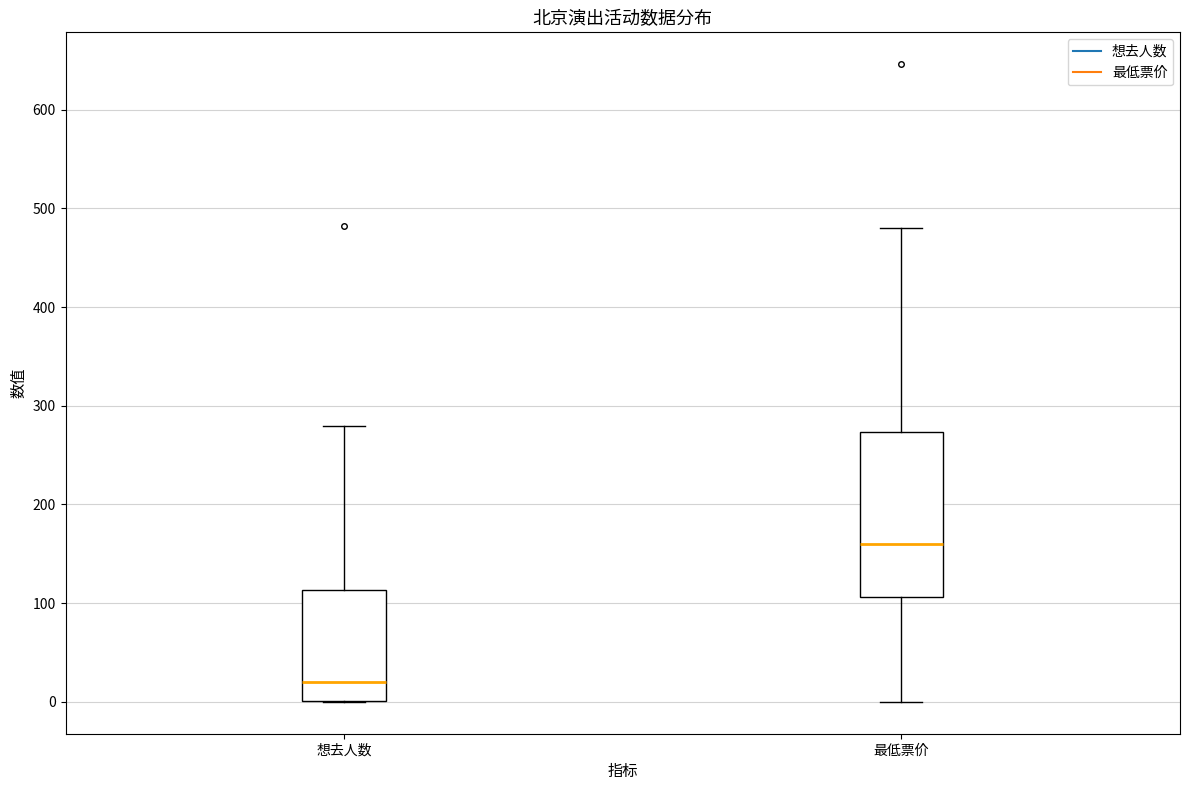

Where is the upper edge of the box for 想去人数 on the y-axis? The values are not printed on the chart, so give them approximately, as read against the axis.

110